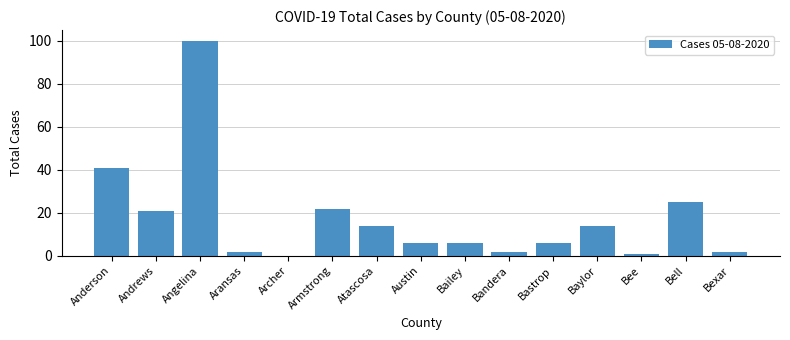

Approximately how many times larger is the value at Andrews compared to Anderson?

0.5